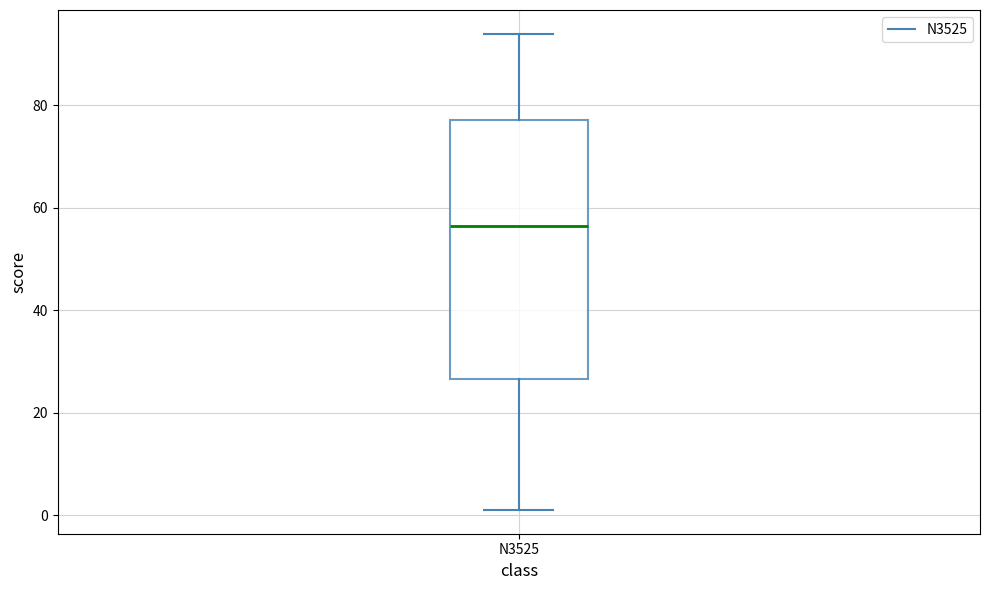

Where does the lower whisker of the box for N3525 end on the y-axis? The values are not printed on the chart, so give them approximately, as read against the axis.

2